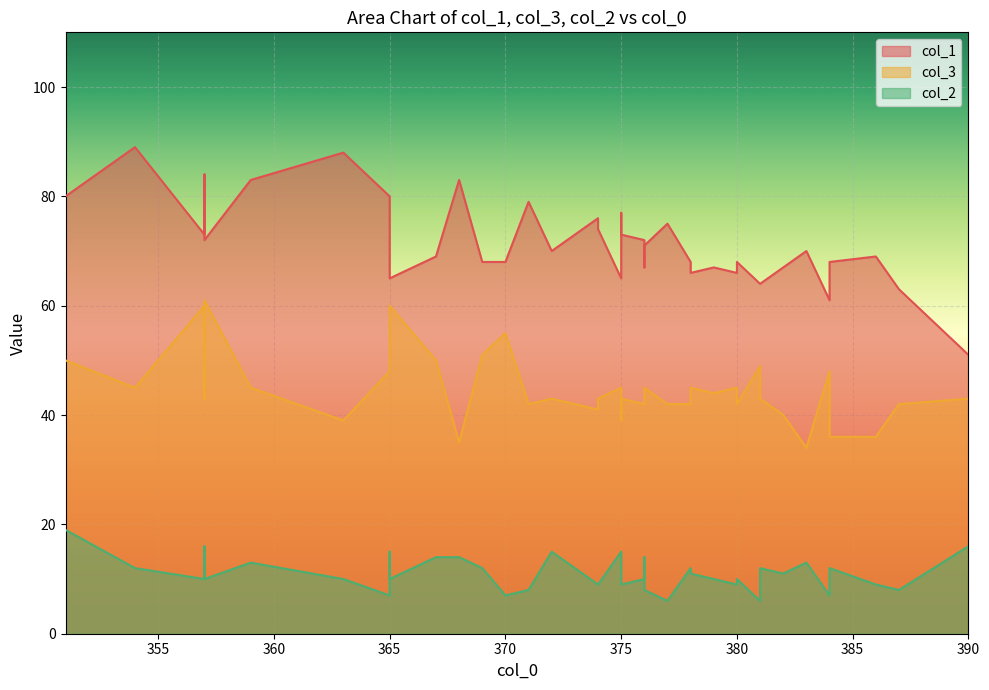

Reading left to right, list all the values displayed in this chart.

col_1: 375=65	390=51	372=70	383=70	351=80	357=73	375=77	368=83	354=89	367=69	357=84	365=80	375=73	371=79	384=61	384=68	377=75	365=67	381=64	380=66	382=67	365=65	376=72	387=63	359=83	378=68	369=68	381=64	380=68	376=67	376=71	357=72	379=67	373=73	378=66	363=88	374=76	374=74	370=68	386=69
col_3: 375=45	390=43	372=43	383=34	351=50	357=60	375=39	368=35	354=45	367=50	357=43	365=48	375=43	371=42	384=48	384=36	377=42	365=53	381=49	380=45	382=40	365=60	376=42	387=42	359=45	378=42	369=51	381=43	380=42	376=43	376=45	357=61	379=44	373=42	378=45	363=39	374=41	374=43	370=55	386=36
col_2: 375=15	390=16	372=15	383=13	351=19	357=10	375=9	368=14	354=12	367=14	357=16	365=7	375=9	371=8	384=7	384=12	377=6	365=15	381=6	380=9	382=11	365=10	376=10	387=8	359=13	378=12	369=12	381=12	380=10	376=14	376=8	357=10	379=10	373=12	378=11	363=10	374=9	374=9	370=7	386=9